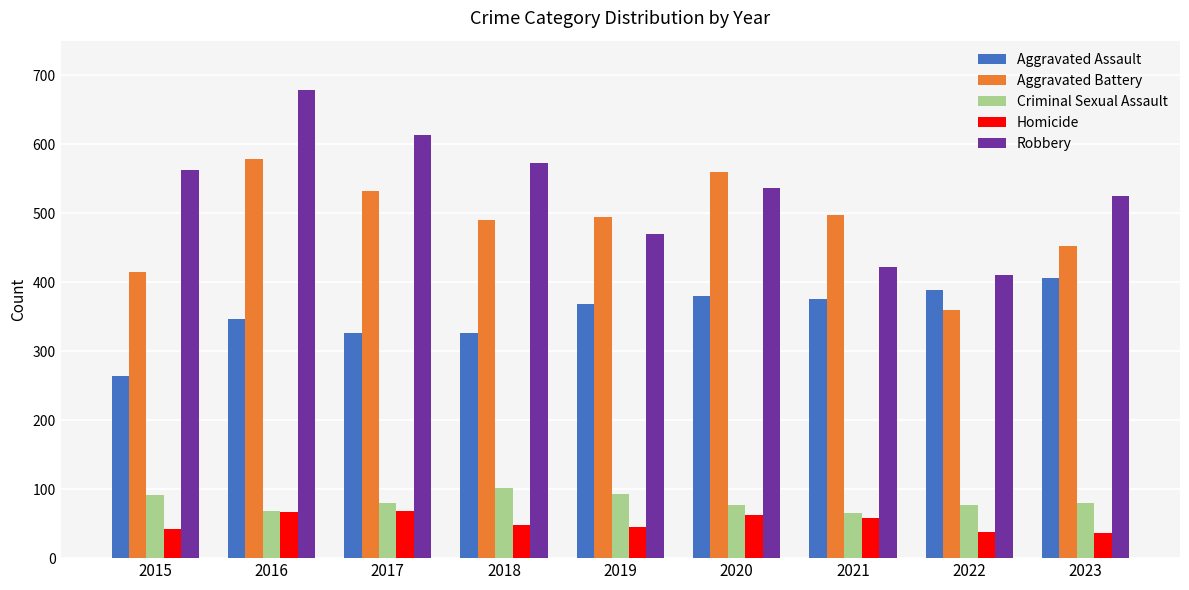

Read the Aggravated Assault value at 2022.

388